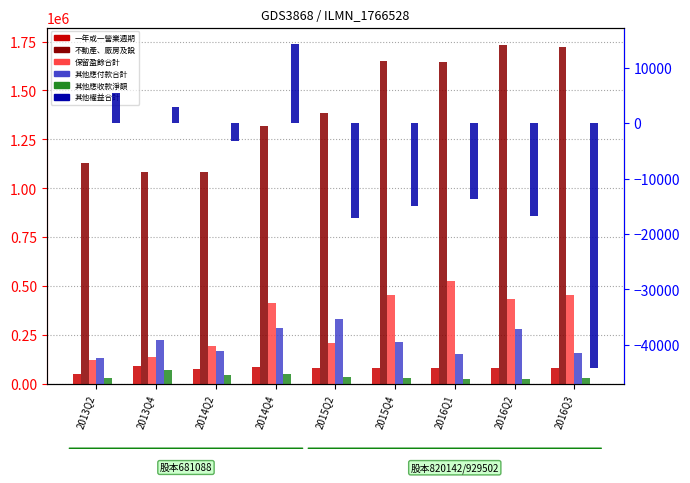

The 一年或一營業週期內到期長期負債合計 series shows 83078 at 2016Q2. True or false?

True